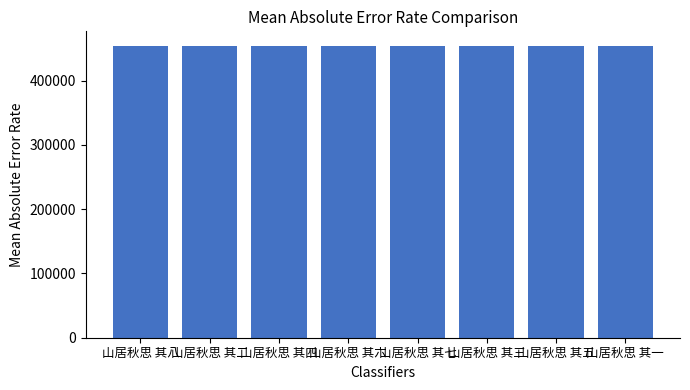

What is the maximum value shown in the chart?

454091